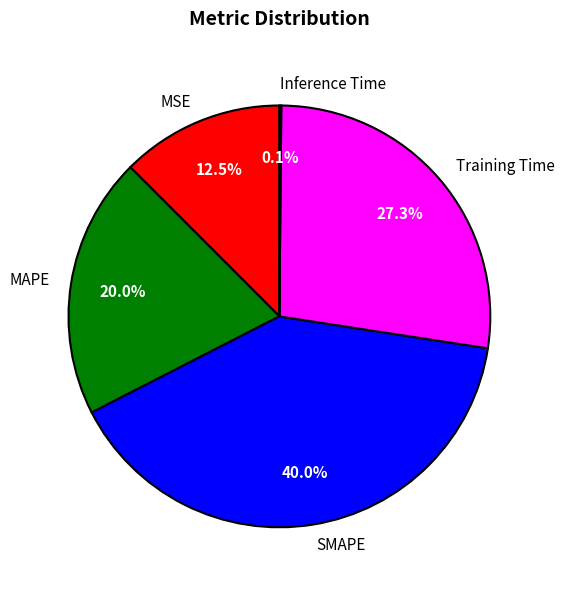

Combined, do MAPE and MSE account for over 50%?

No